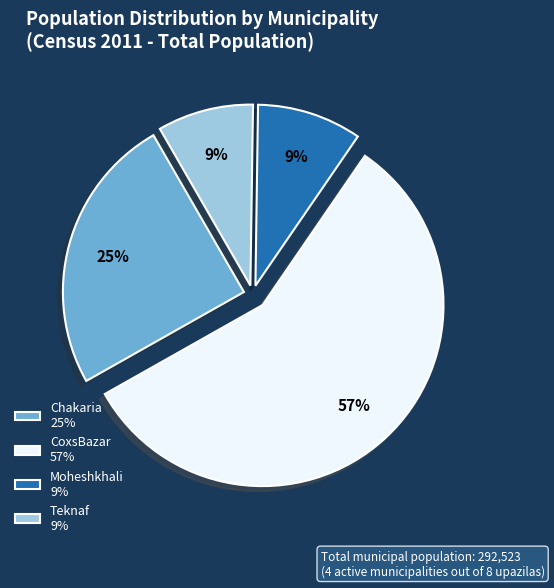

Which has a higher value, Chakaria or CoxsBazar?

CoxsBazar